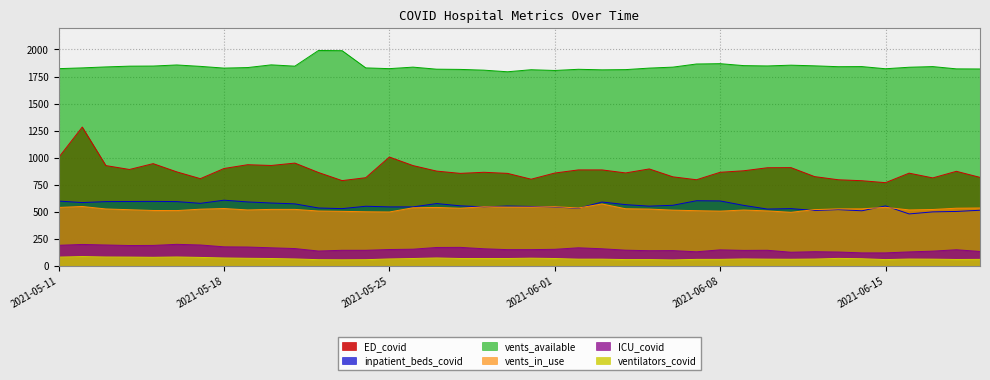

Is the value of vents_available at 2021-05-13 greater than the value of vents_in_use at 2021-06-09?

Yes